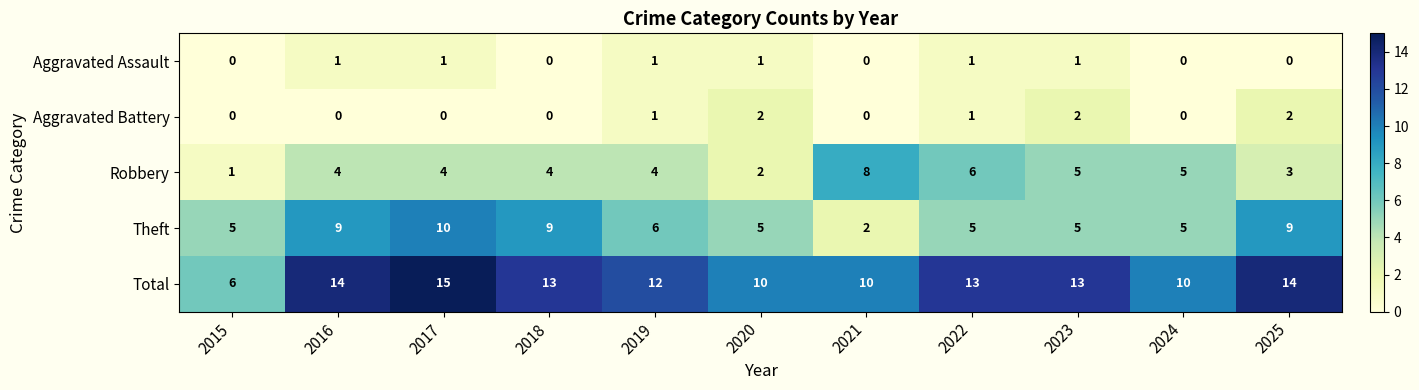

Rank the series by their maximum value, from lowest to highest.

Aggravated Assault, Aggravated Battery, Robbery, Theft, Total